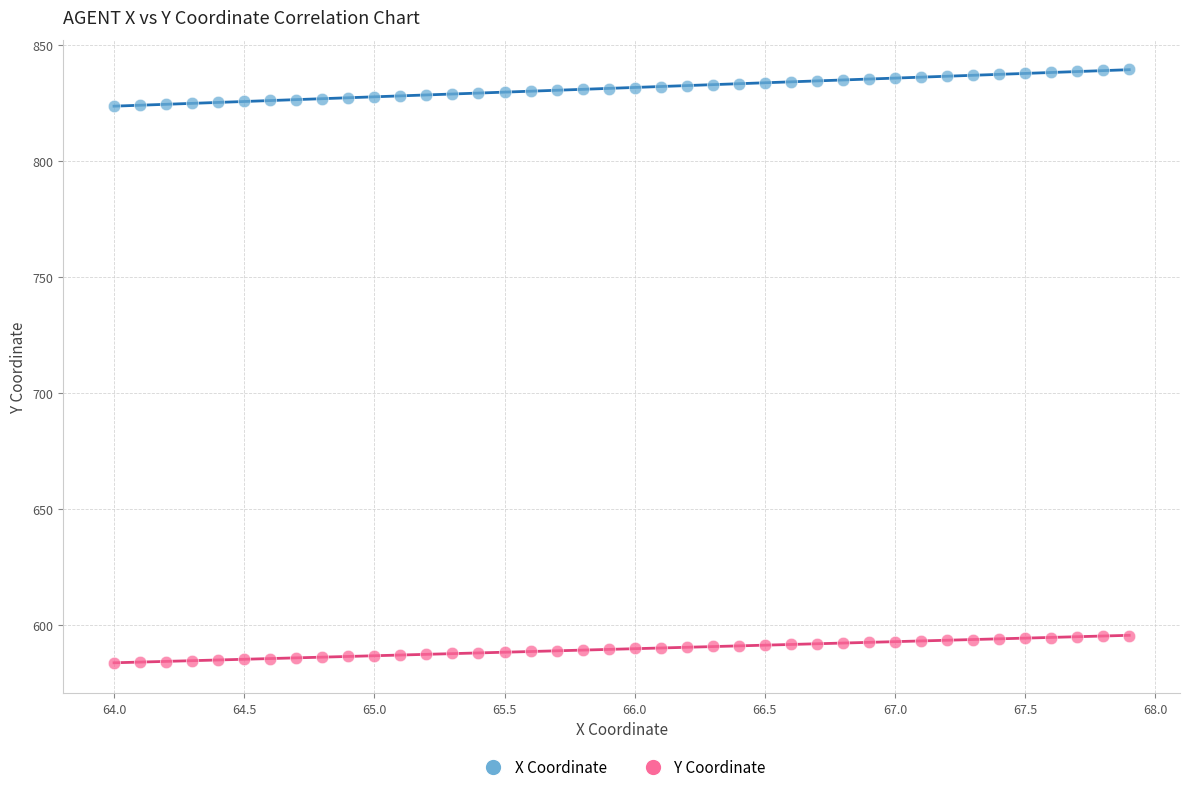

Which series reaches the maximum Y coordinate?

X Coordinate